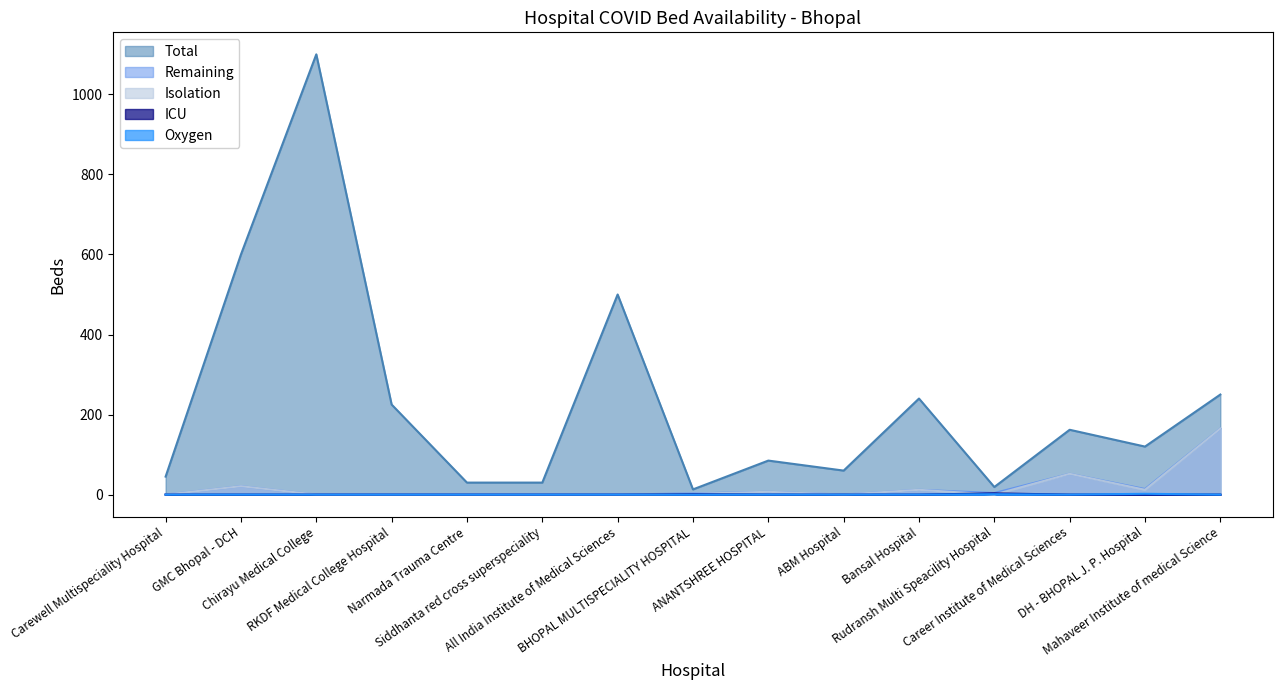

Which series has the largest range (max minus min)?

Total